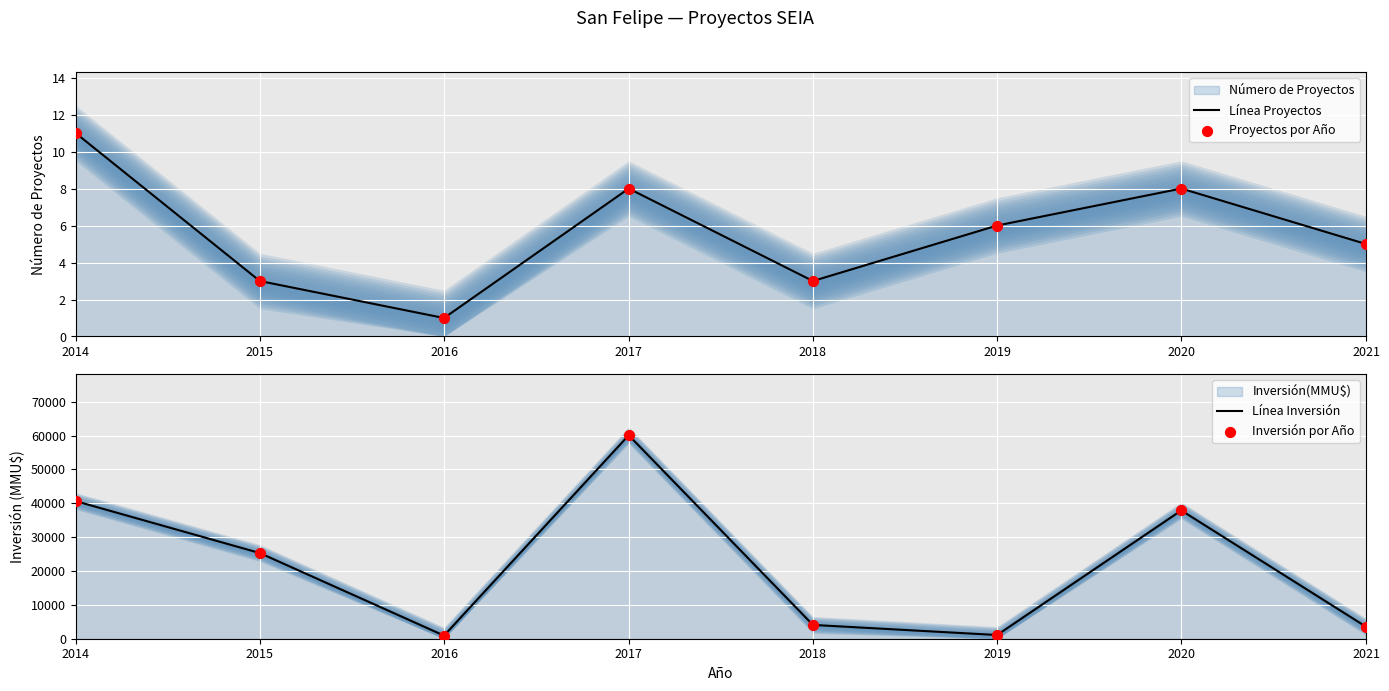

Which series has the largest total across all categories?

Línea Inversión